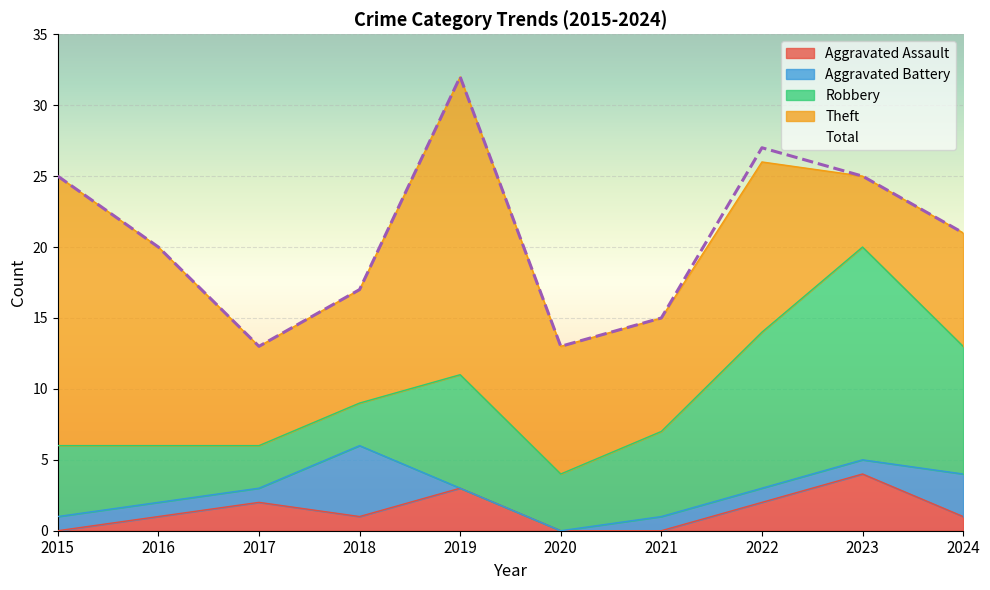

Does the chart display data point markers on the line(s)?

No